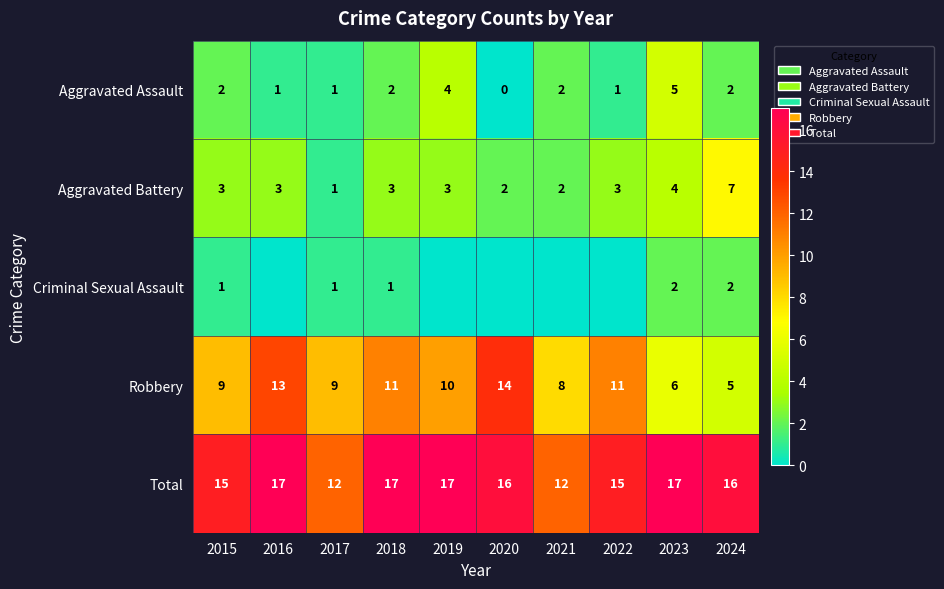

What is the total value across all series at 2022?

30